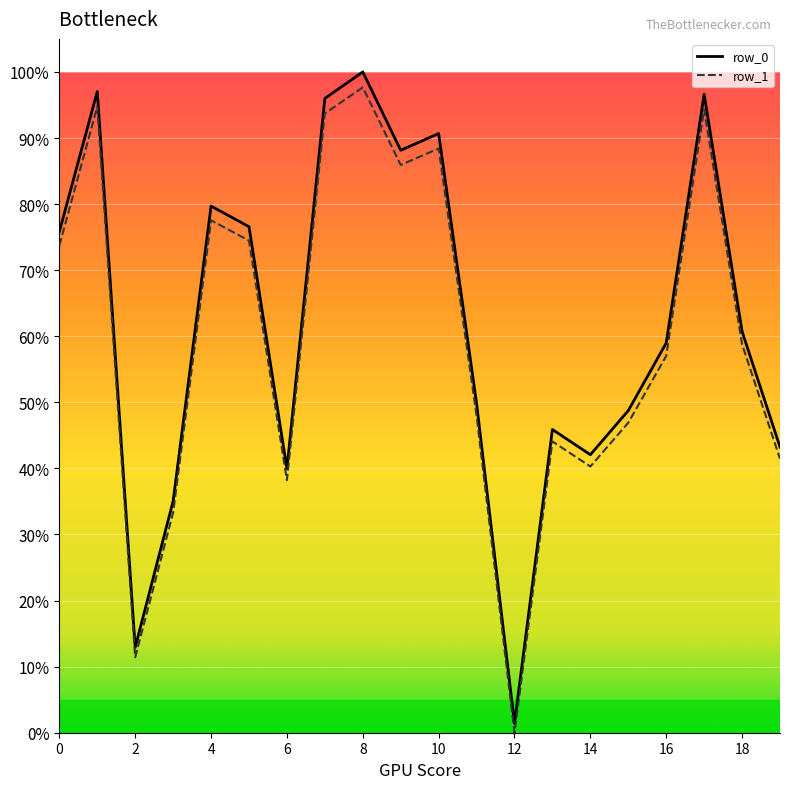

True or false: row_1 has more than 1 points higher than both neighbors.

True